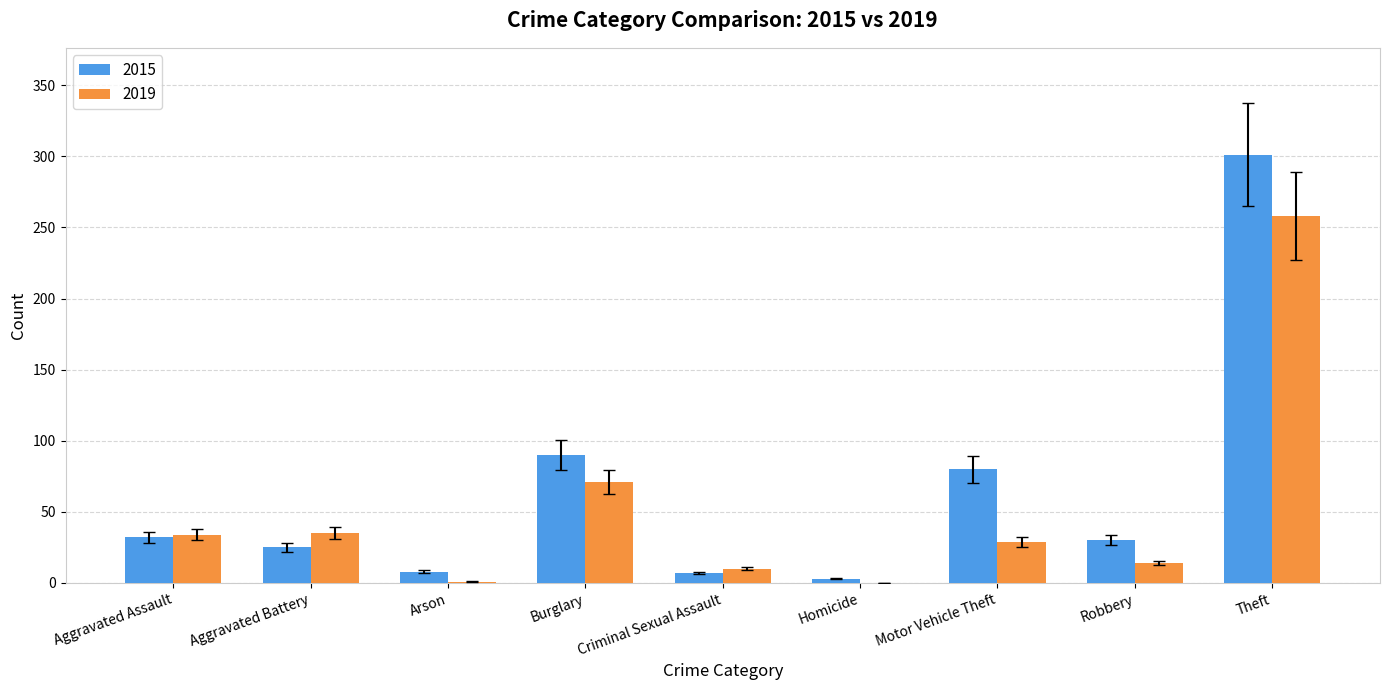

At which category is the sum across all series the highest?

Theft